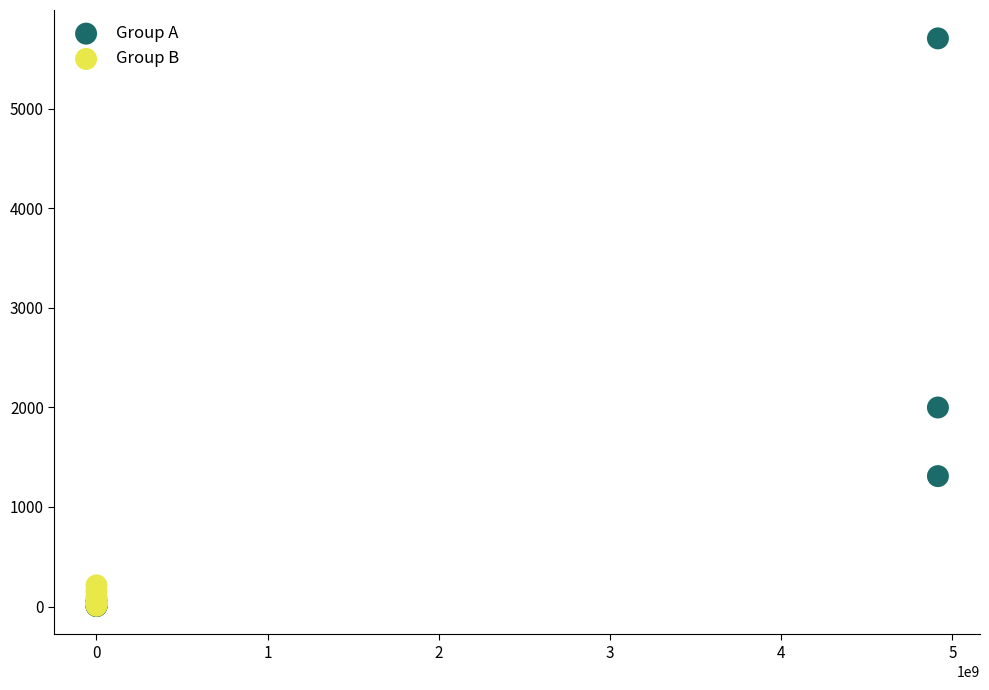

Which series contains the highest Y value?

Group A